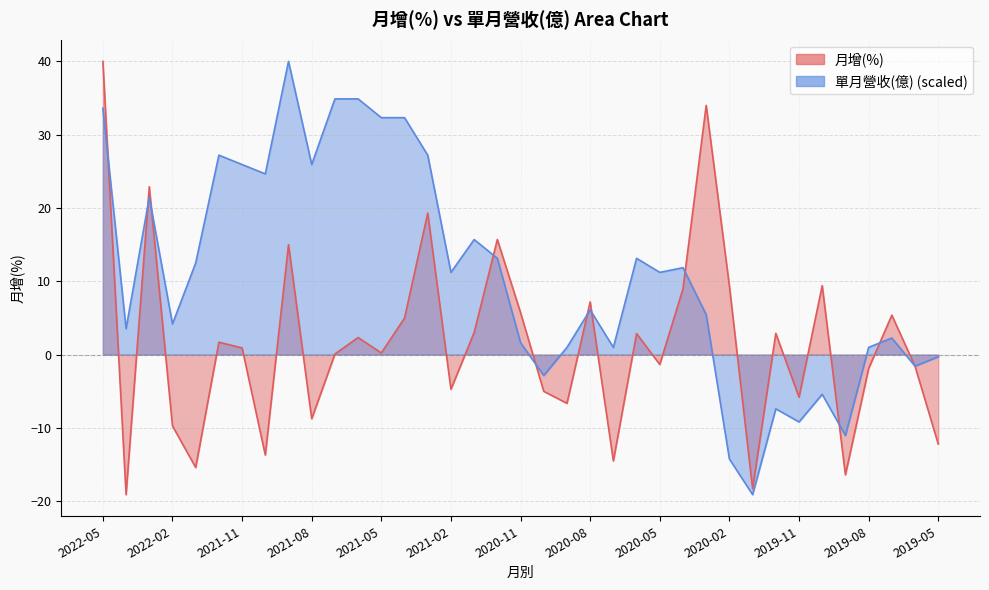

What is the label of the 35th point from the right?

2022-03